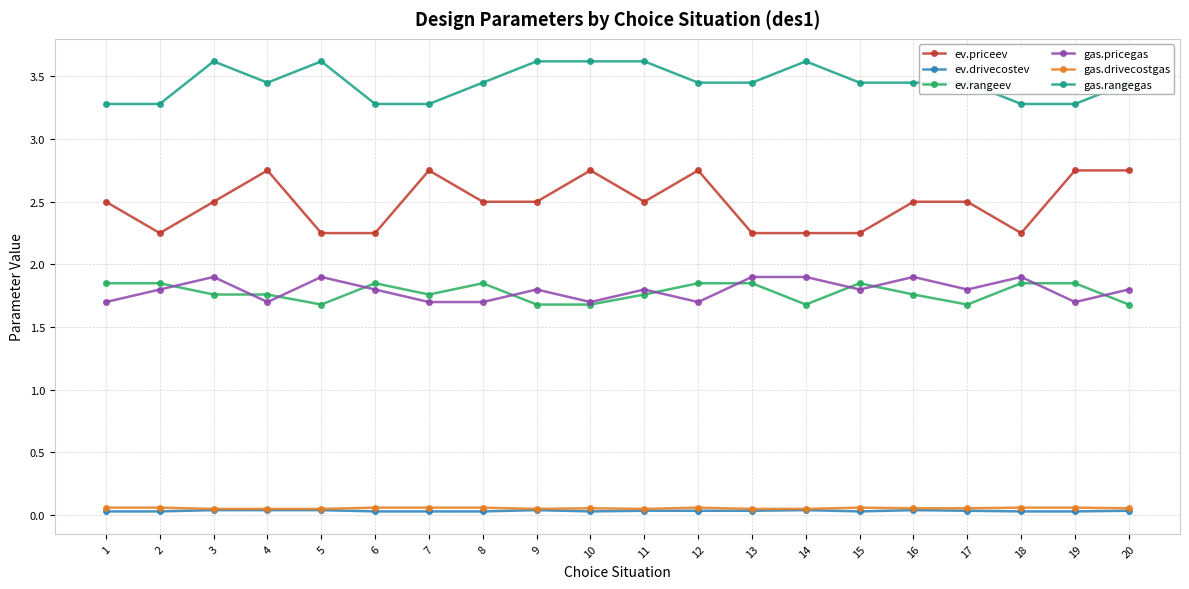

Where is the first local maximum for gas.rangegas?

3